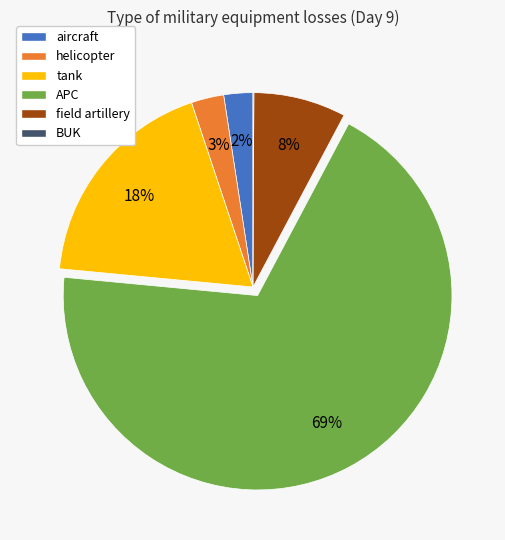

To the nearest percent, what portion does field artillery represent?

8%